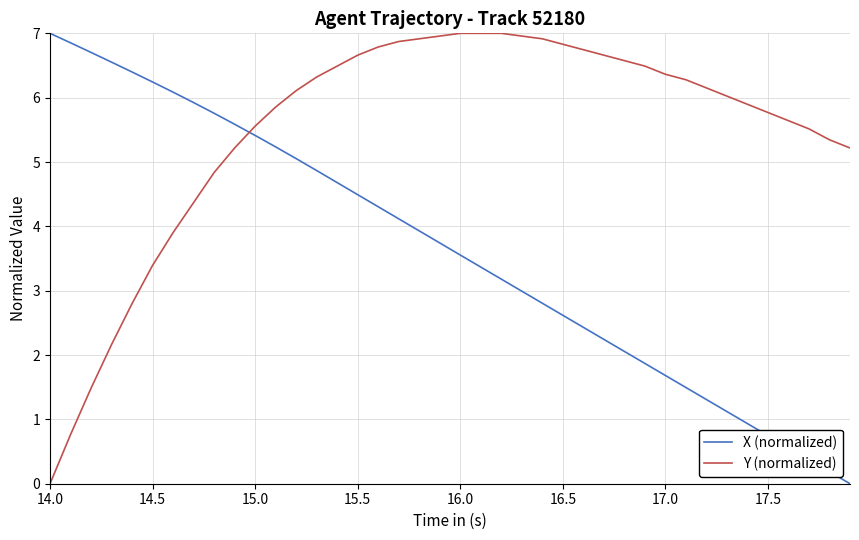

Rank the series by their average value, from lowest to highest.

X (normalized), Y (normalized)